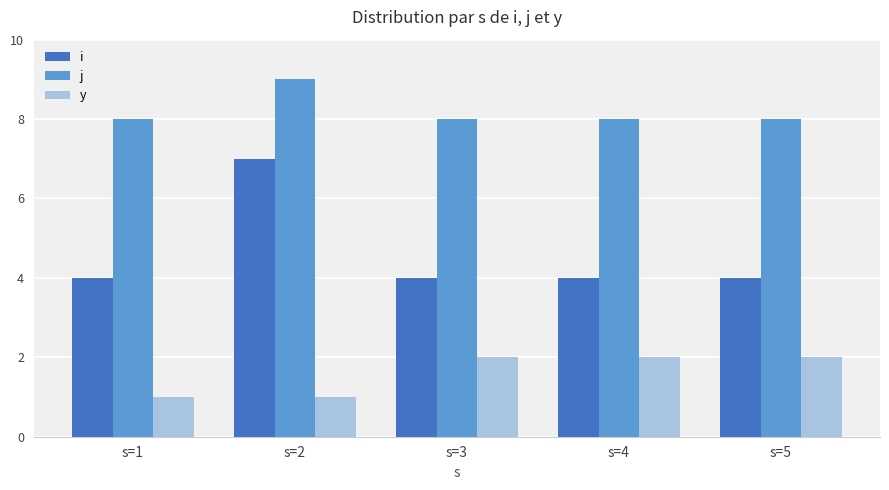

Which series has the largest total across all categories?

j